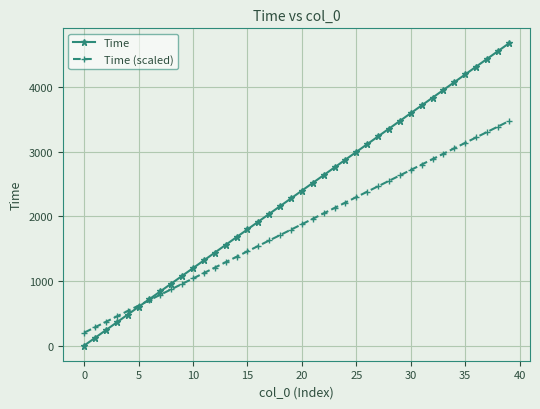

True or false: Time has more than 2 interior local peaks.

False